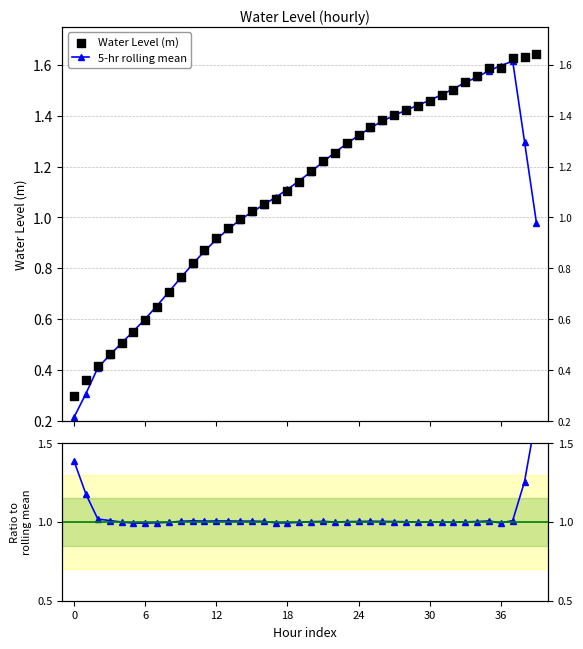

At how many categories does at least one series exceed 1?

35